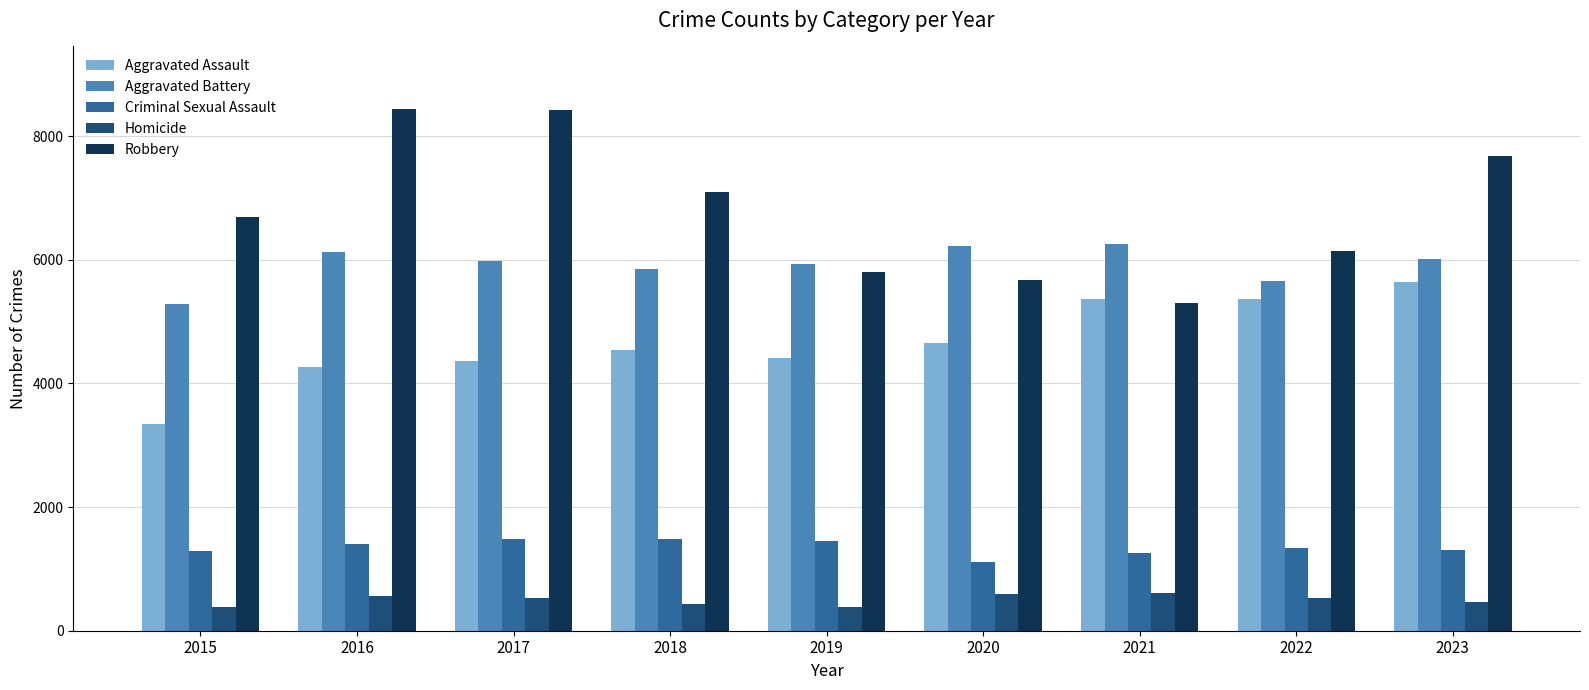

Are the bars grouped side by side (vs. stacked)?

Yes